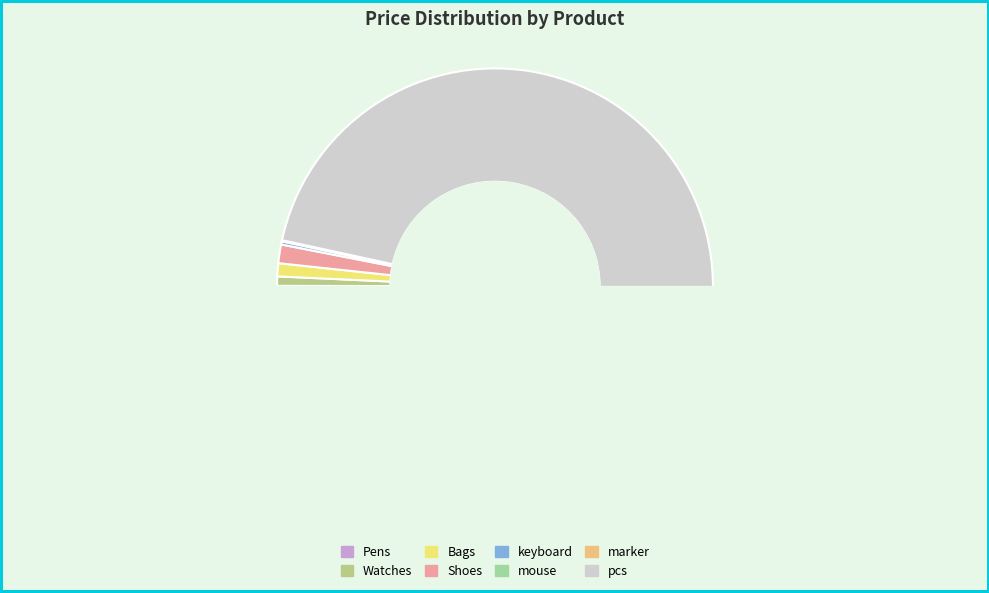

Count the number of slices in the pie.

8